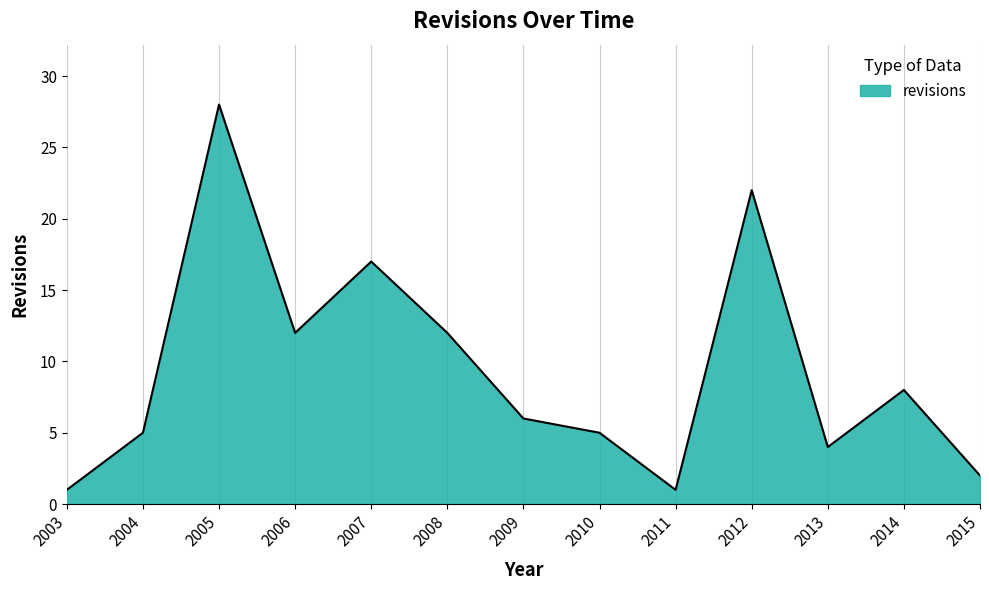

Does the chart have visible grid lines?

Yes